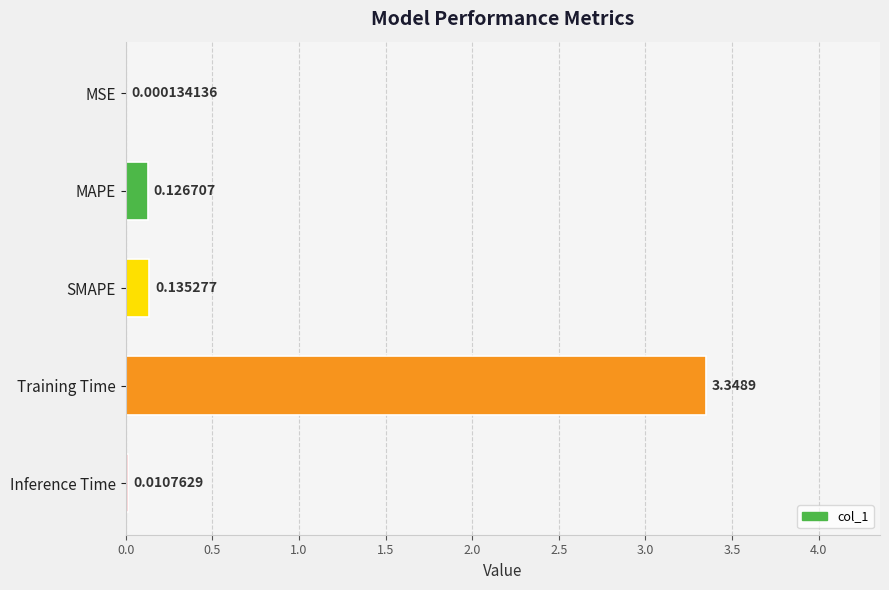

What is the sum of the values at Training Time and Inference Time?

3.4